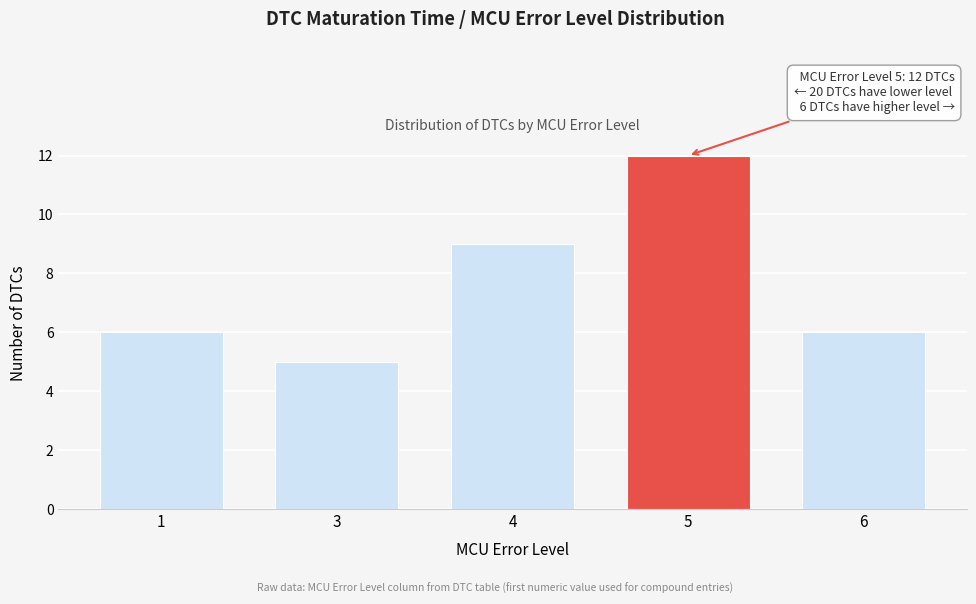

Reading left to right, transcribe all the data shown in this chart.

1=6	3=5	4=9	5=12	6=6